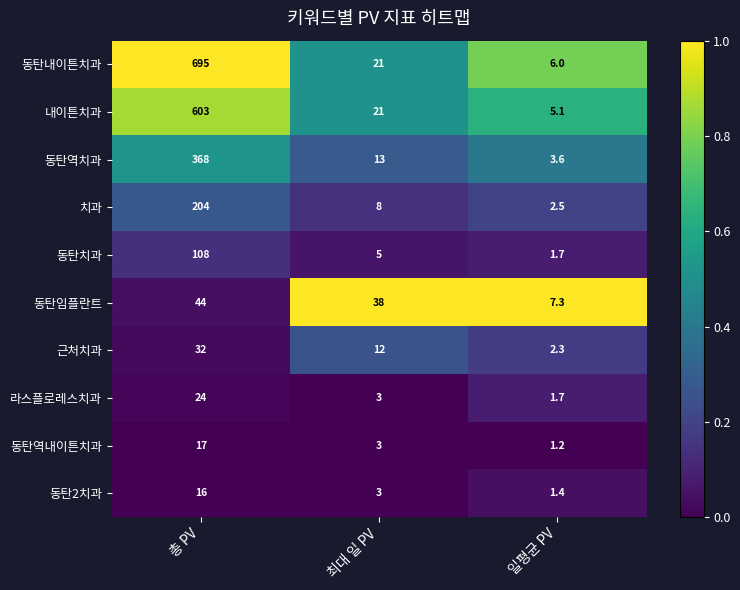

Reading left to right, list all the values displayed in this chart.

동탄내이튼치과: 695.0	21.0	6.0
내이튼치과: 603.0	21.0	5.1
동탄역치과: 368.0	13.0	3.6
치과: 204.0	8.0	2.5
동탄치과: 108.0	5.0	1.7
동탄임플란트: 44.0	38.0	7.3
근처치과: 32.0	12.0	2.3
라스플로레스치과: 24.0	3.0	1.7
동탄역내이튼치과: 17.0	3.0	1.2
동탄2치과: 16.0	3.0	1.4